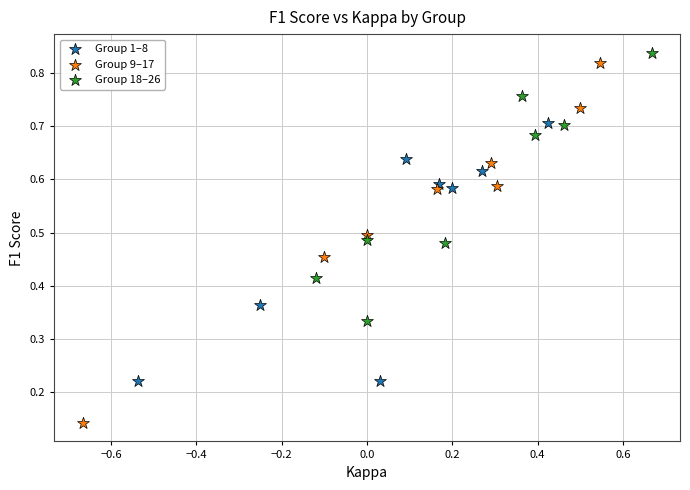

Which series reaches the maximum Y coordinate?

Group 18–26